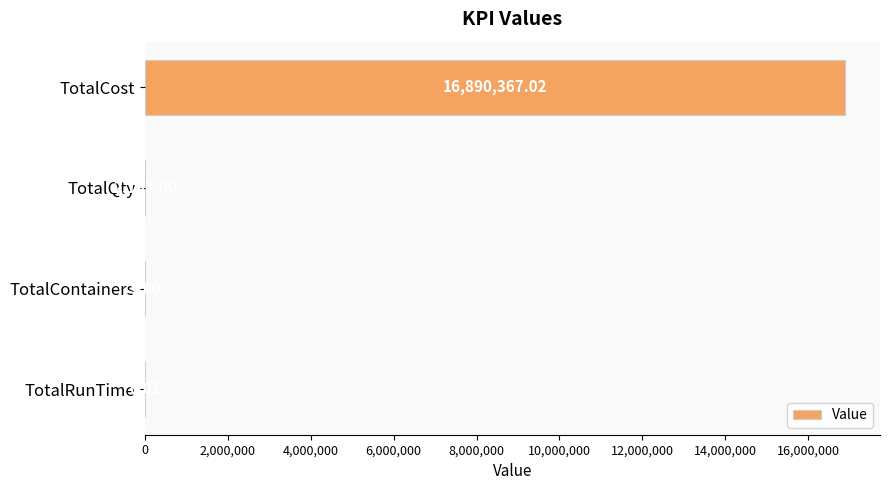

How many series are shown in this chart?

1